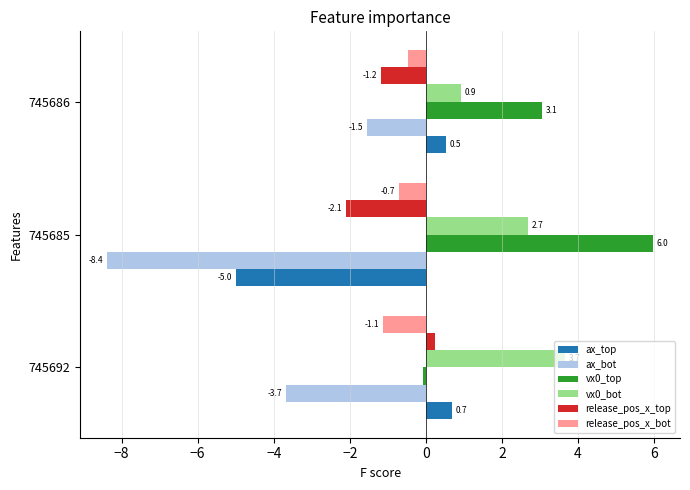

The value of vx0_top at 745686 is 3.1. True or false?

True